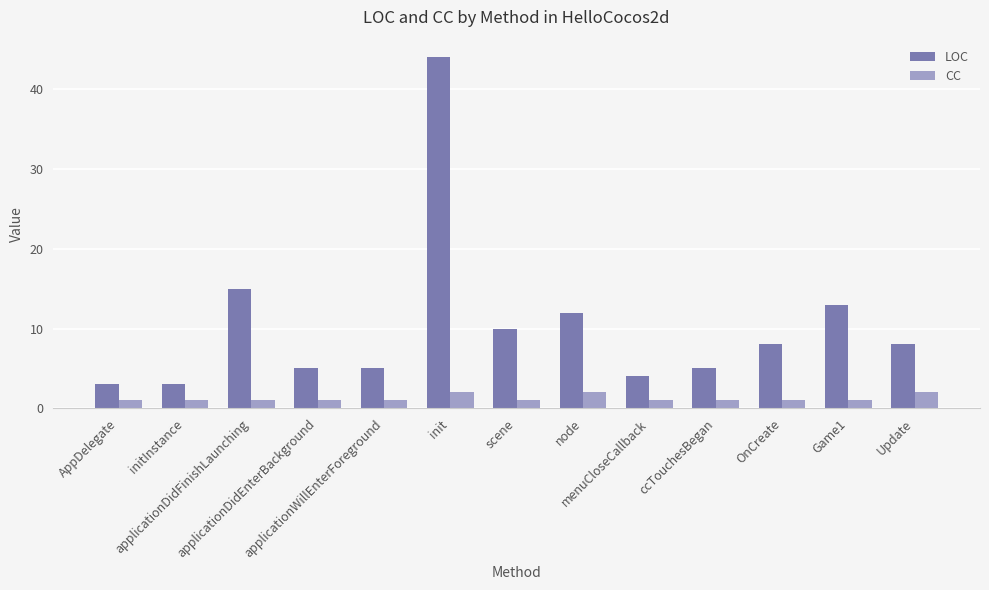

Rank the series by their maximum value, from lowest to highest.

CC, LOC